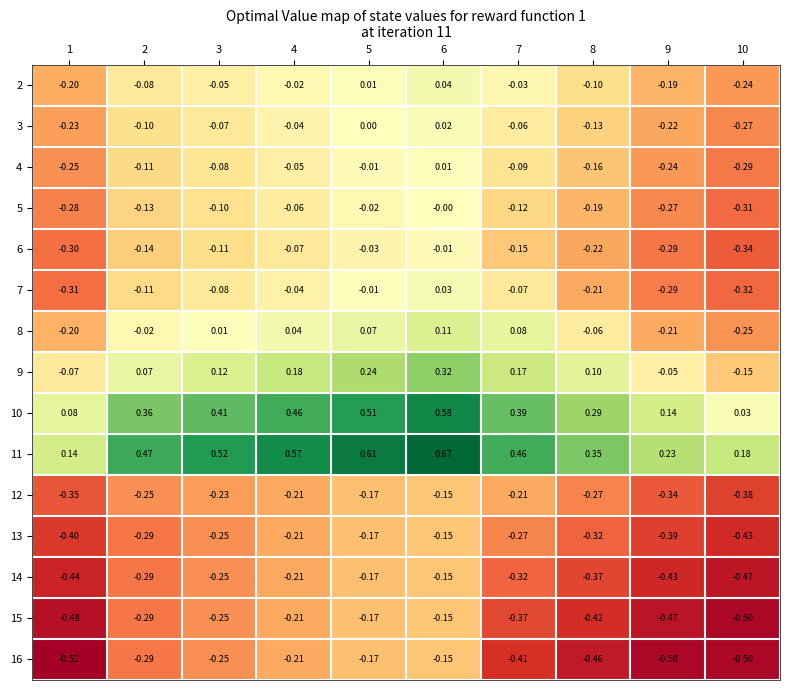

Is the value of 5 at 5 greater than the value of 10 at 3?

No